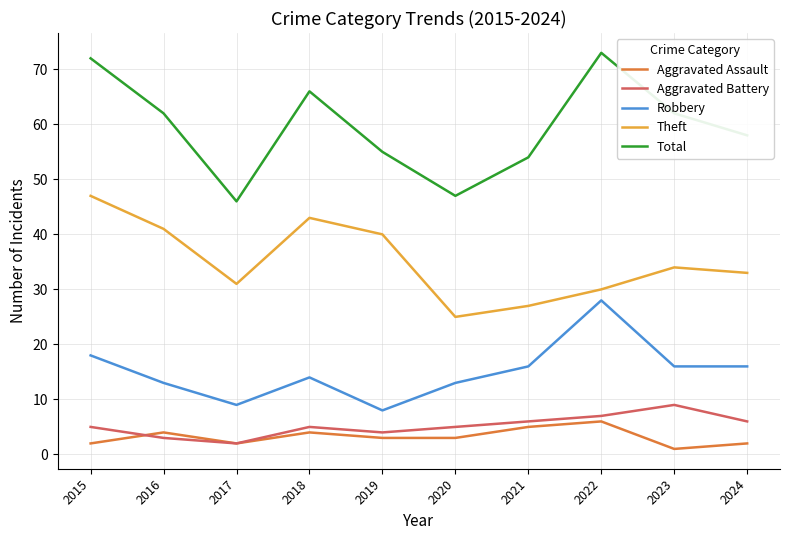

True or false: Theft has more than 0 points higher than both neighbors.

True